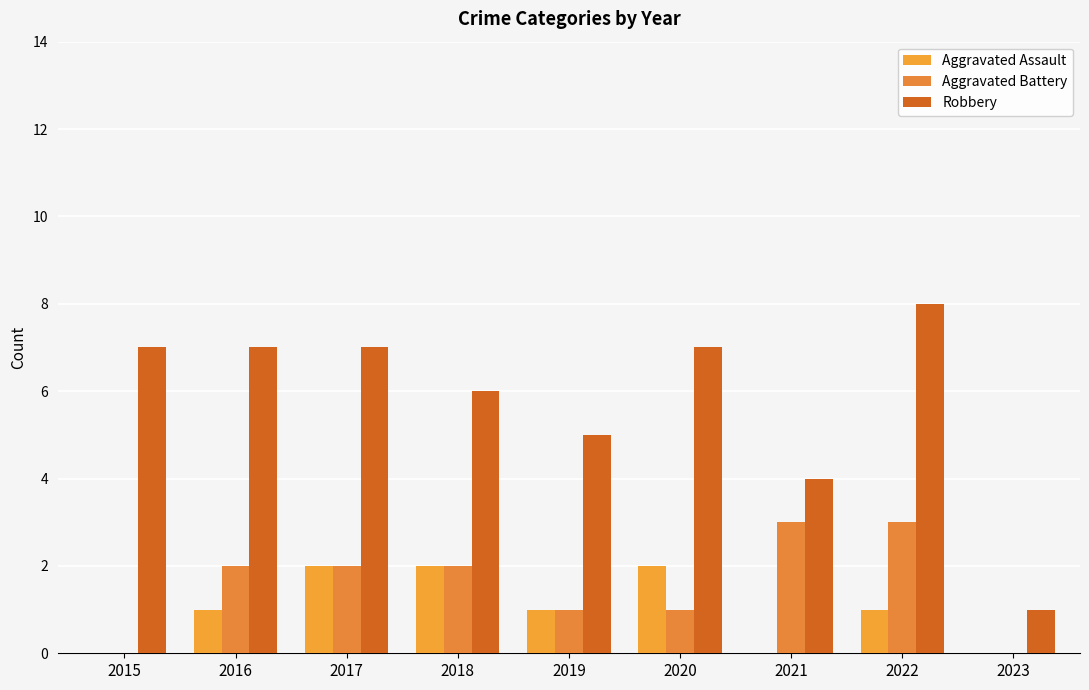

Which series has the largest total across all categories?

Robbery